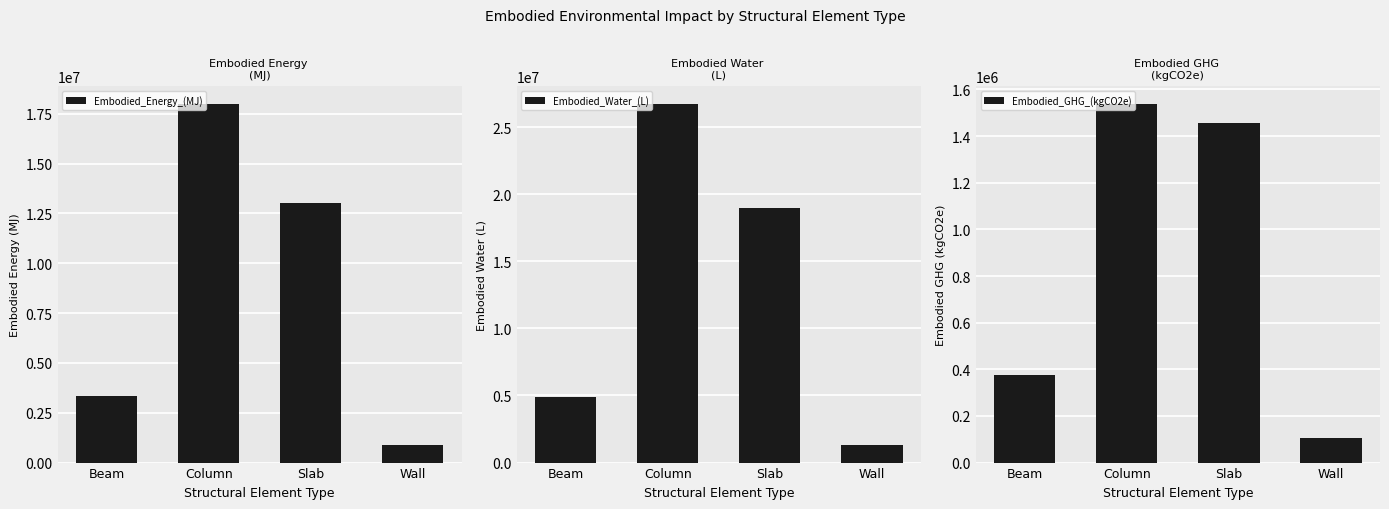

Rank the series at Wall from highest to lowest value.

Embodied_Water_(L), Embodied_Energy_(MJ), Embodied_GHG_(kgCO2e)